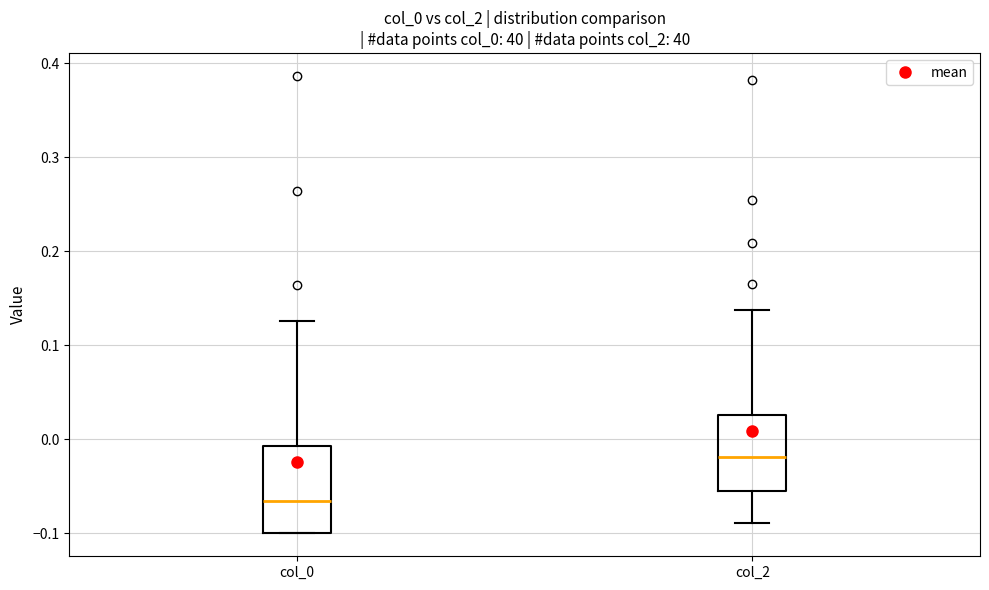

Reading left to right, transcribe this box plot: for each box, give where its median line is, the range the box spans, and where its two whiskers end, as read against the y-axis. The values are not printed on the chart, so give them approximately, as read against the axis.

col_0: median -0.07, box -0.10 to -0.01, whiskers -0.10 to 0.13
col_2: median -0.02, box -0.05 to 0.03, whiskers -0.09 to 0.14